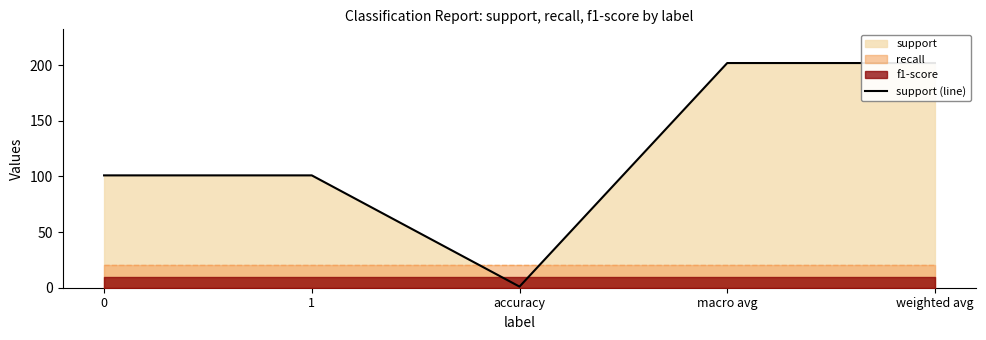

The chart shows a value of 49 at macro avg. True or false?

False